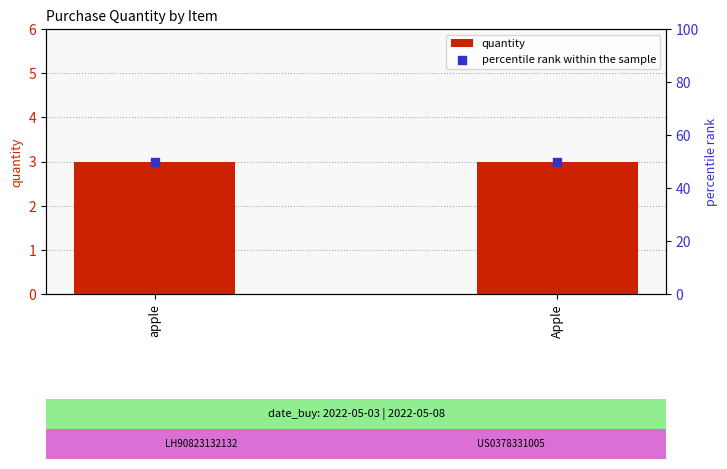

Which series has the widest spread of Y values?

quantity